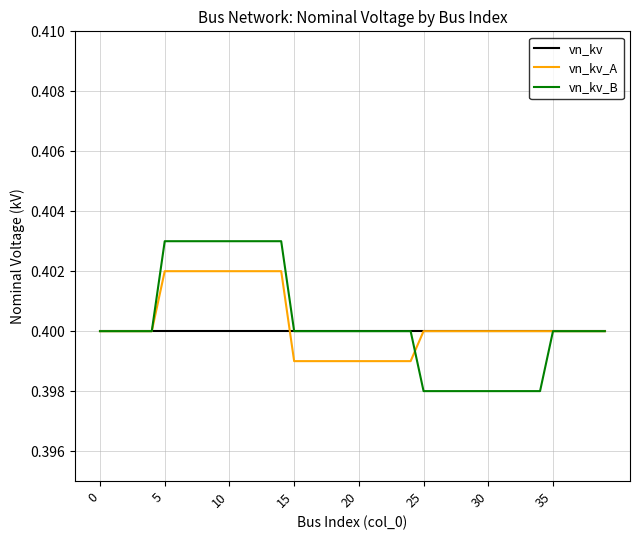

Rank the series by their maximum value, from highest to lowest.

vn_kv_B, vn_kv_A, vn_kv